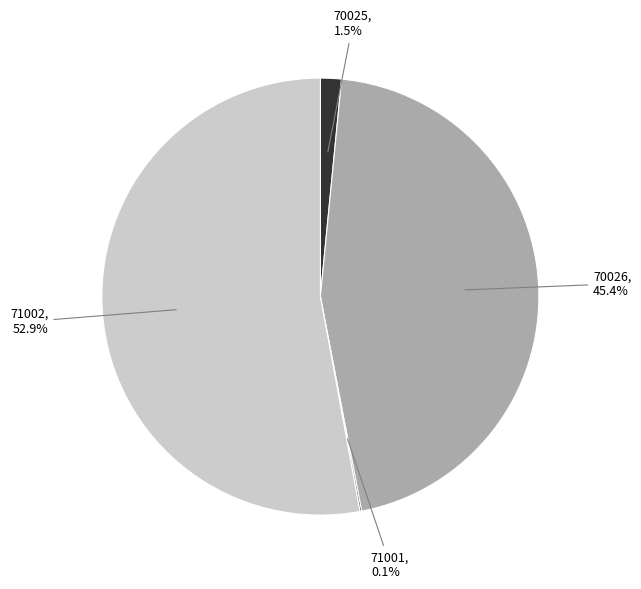

Is there a majority slice in this chart?

Yes